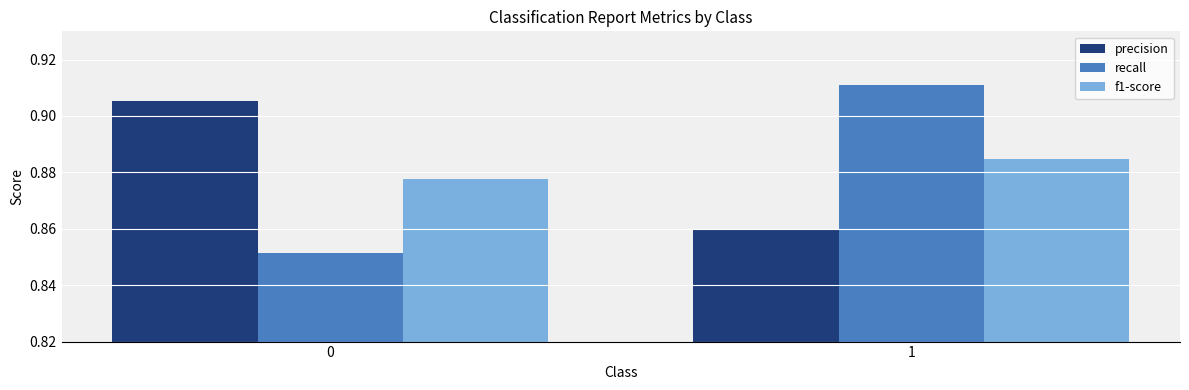

The value of recall at 0 is 0.2. True or false?

False